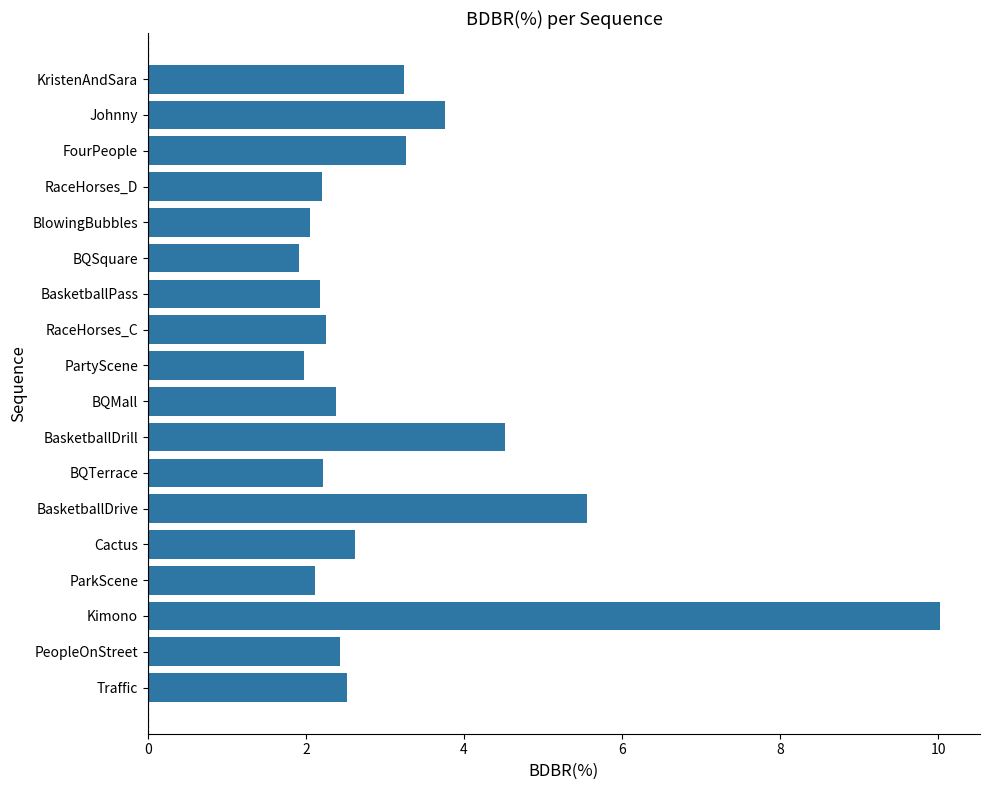

What is the approximate value at RaceHorses_C?

2.3